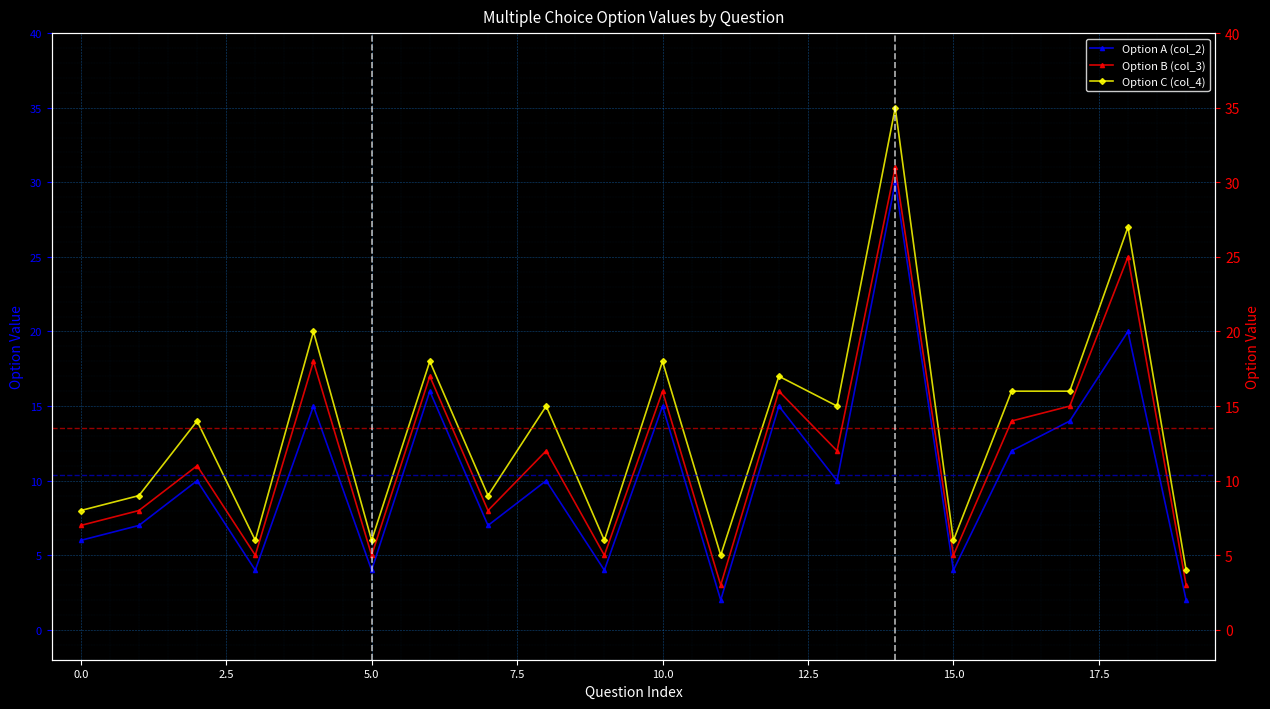

Which category has the highest value across all series?

14